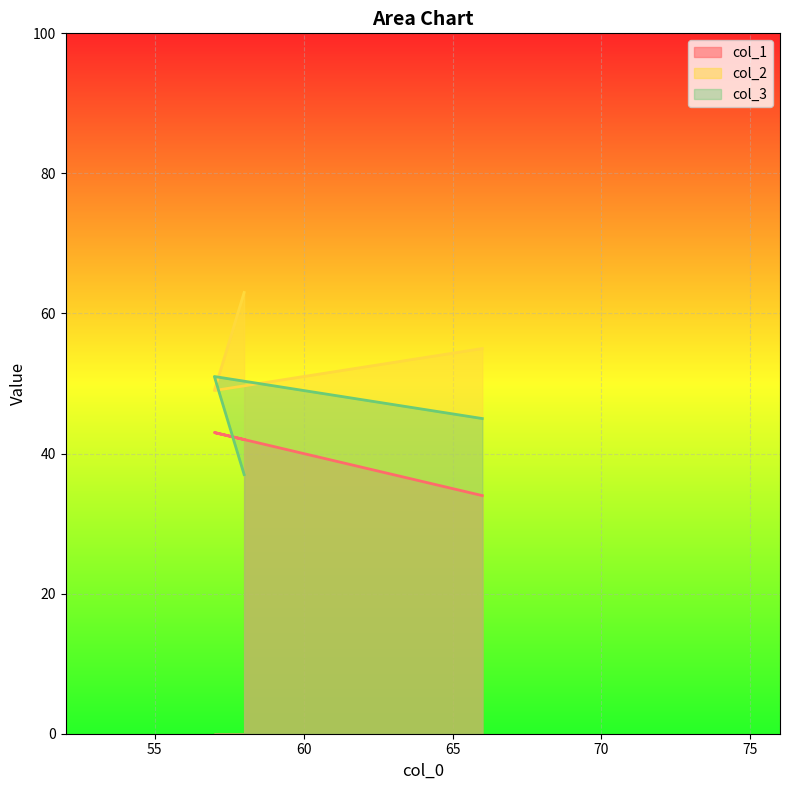

Which label corresponds to the smallest value in the chart?

66